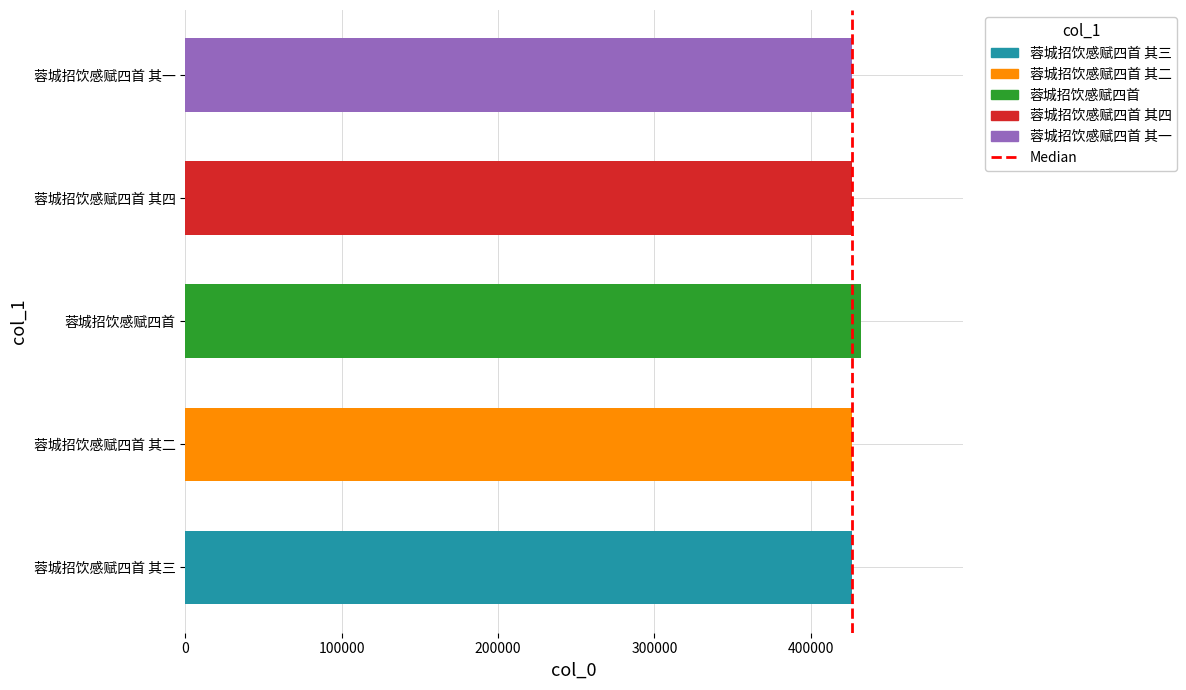

True or false: the data shows 200404 at 蓉城招饮感赋四首 其四.

False